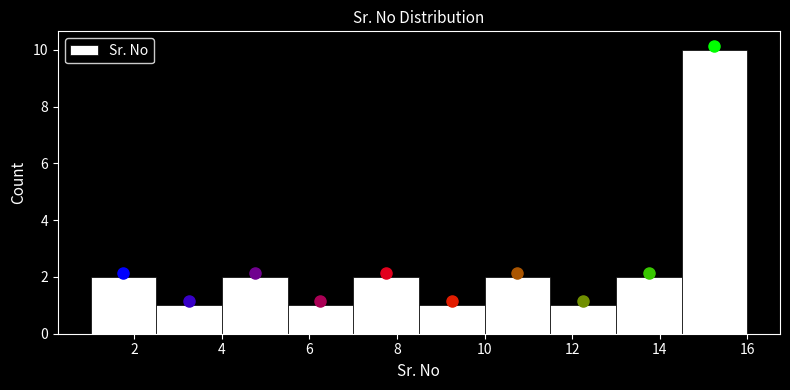

Which range on the x-axis has the tallest bar?

14.5 to 16.0